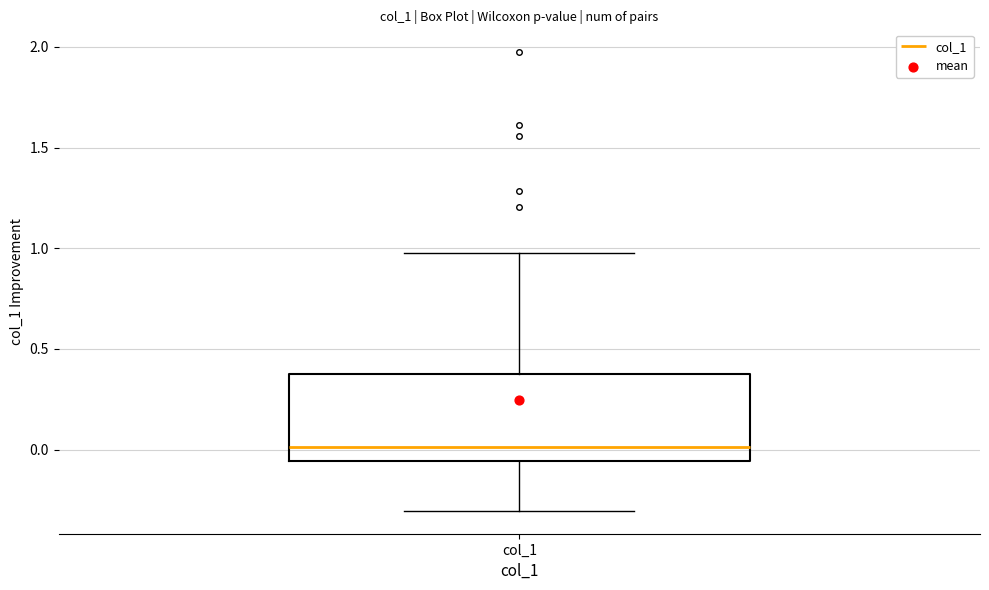

Transcribe this box plot: give where the median line is, the range the box spans, and where the two whiskers end, as read against the y-axis. The values are not printed on the chart, so give them approximately, as read against the axis.

median 0.00, box -0.05 to 0.35, whiskers -0.30 to 1.00